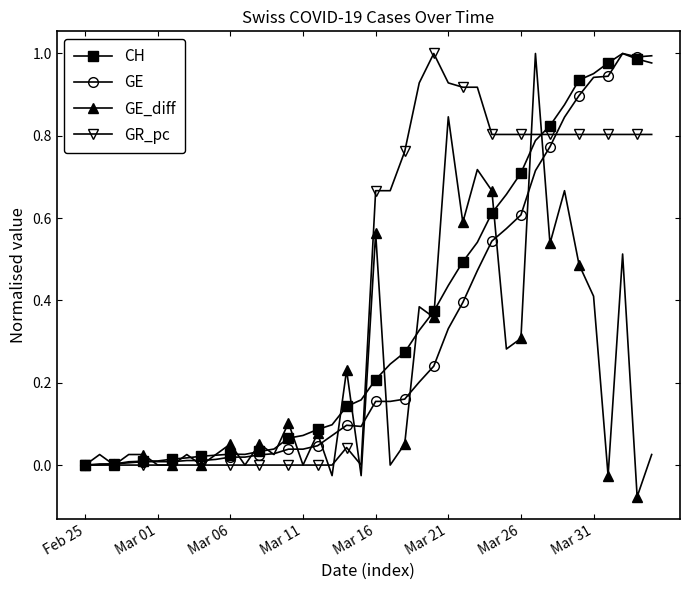

List the series in order of their overall mean, lowest first.

GE_diff, GE, CH, GR_pc